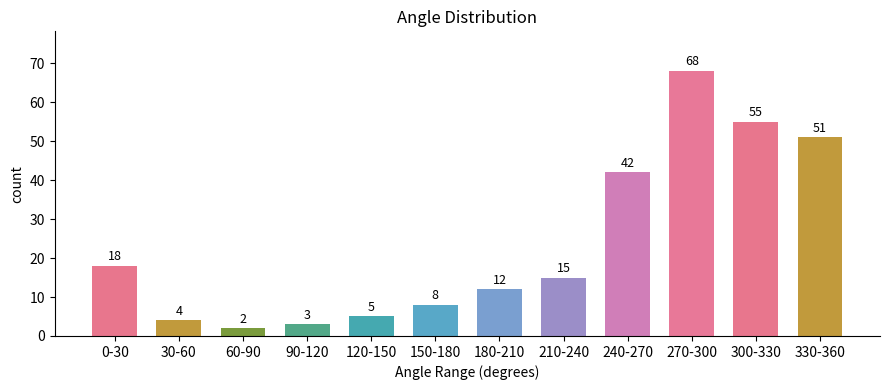

Approximately how many times larger is the value at 210-240 compared to 240-270?

0.4